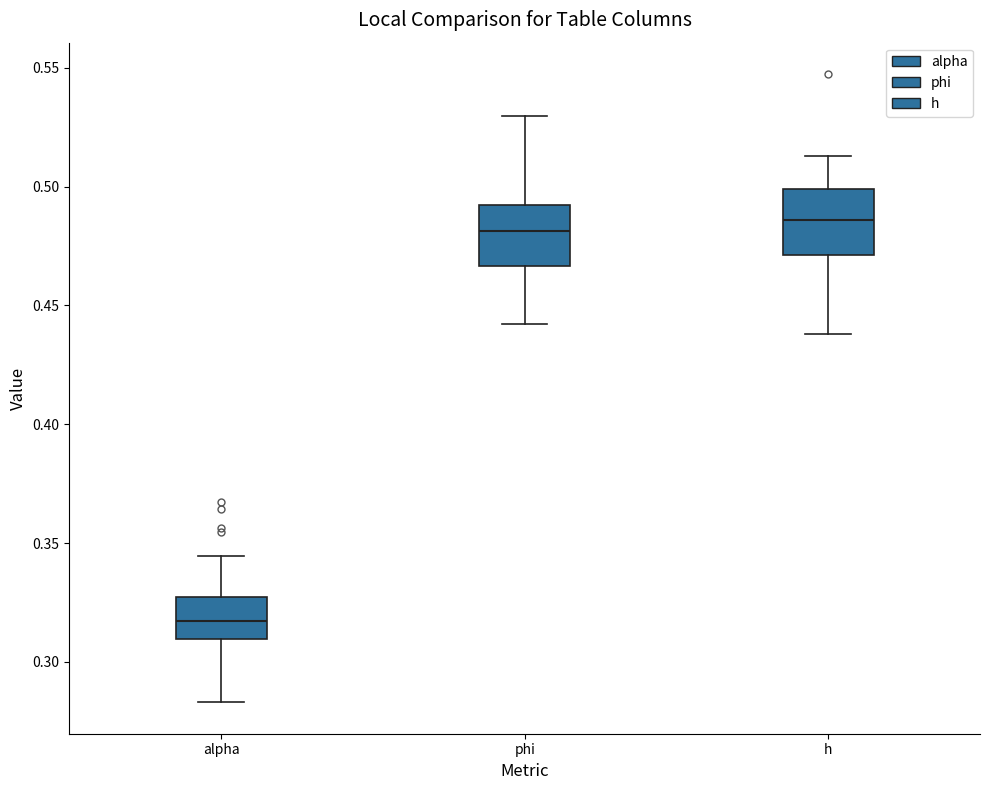

Where does the upper whisker of the box for h end on the y-axis? The values are not printed on the chart, so give them approximately, as read against the axis.

0.515